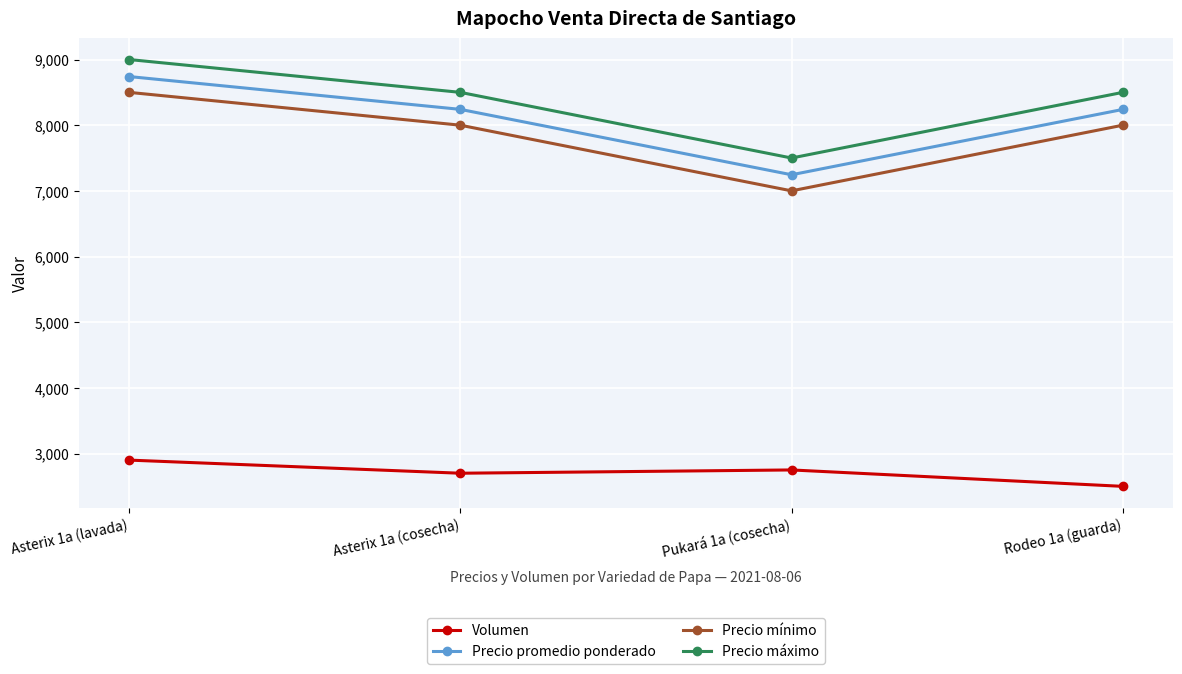

What is the difference between the highest and lowest values at Pukará 1a (cosecha)?

4750